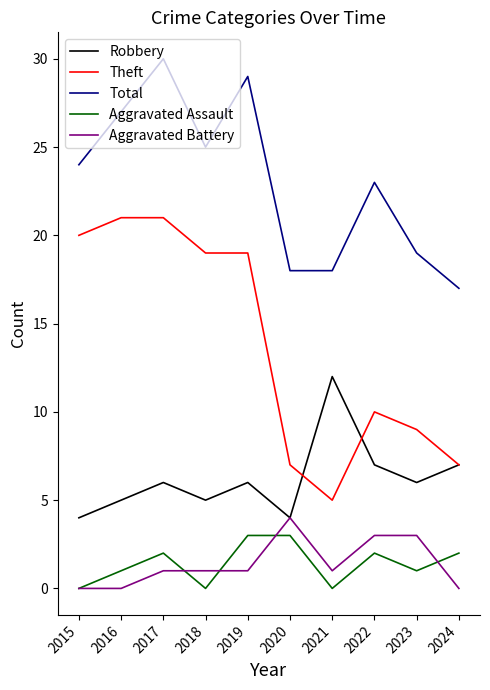

Reading left to right, list all the values displayed in this chart.

Robbery: 4	5	6	5	6	4	12	7	6	7
Theft: 20	21	21	19	19	7	5	10	9	7
Total: 24	27	30	25	29	18	18	23	19	17
Aggravated Assault: 0	1	2	0	3	3	0	2	1	2
Aggravated Battery: 0	0	1	1	1	4	1	3	3	0